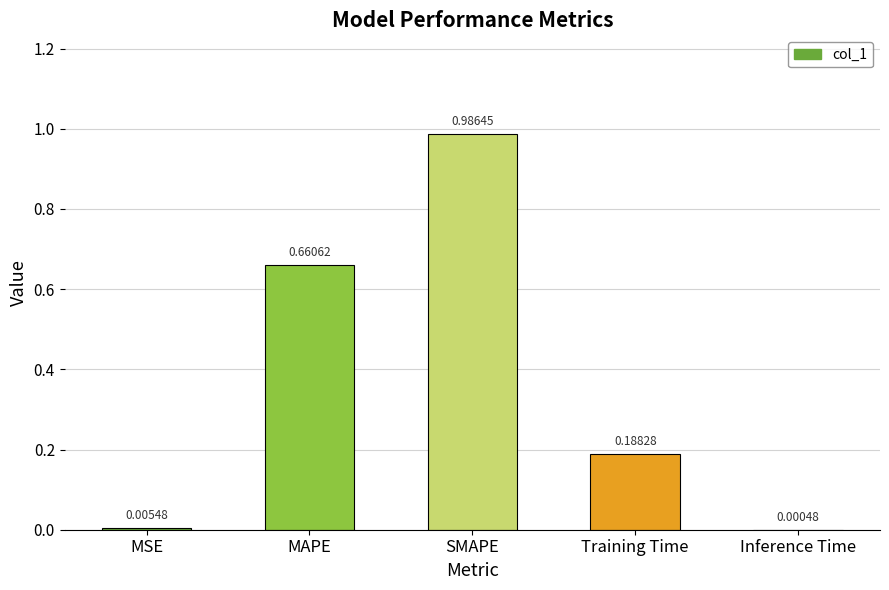

What is the sum of all values?

1.8